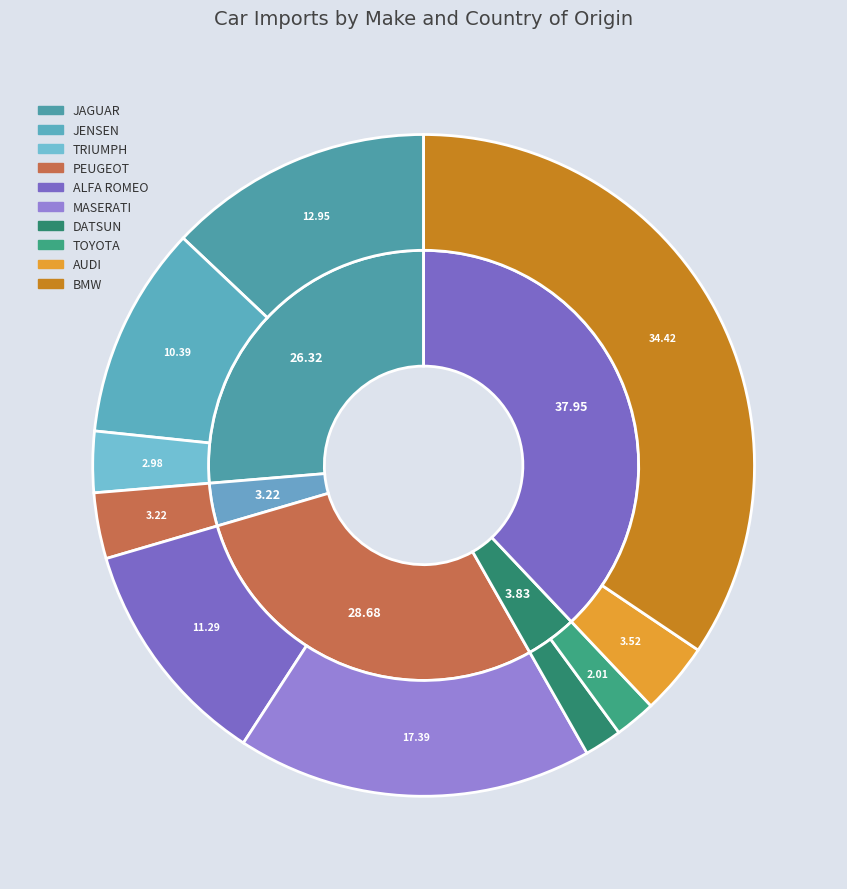

How many slices are in this pie chart?

10